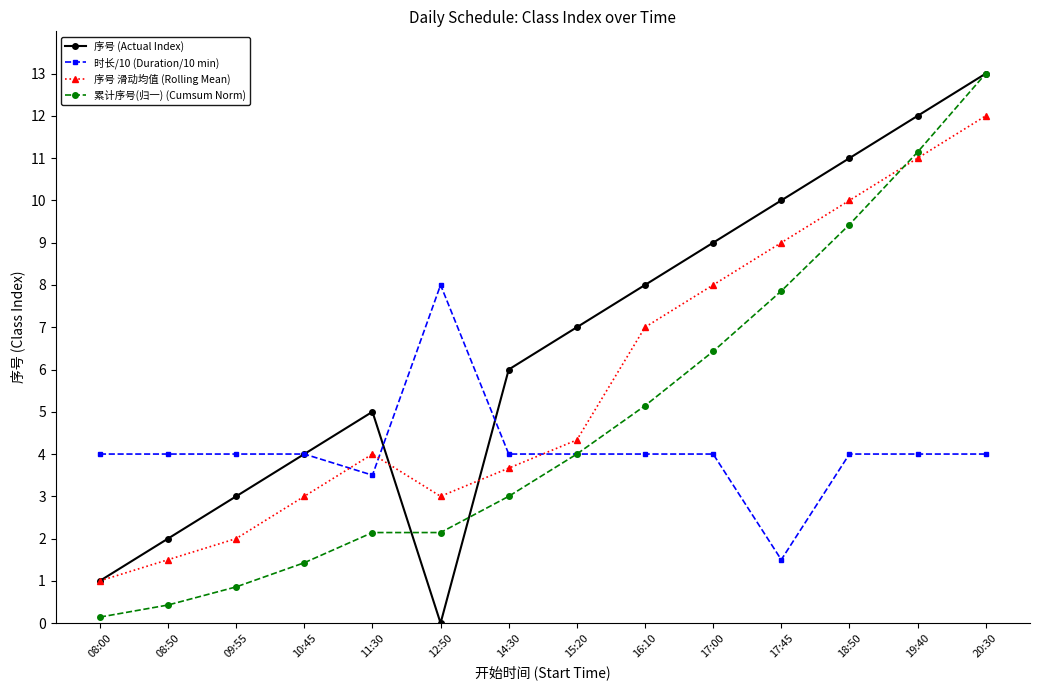

What is the label of the 2nd point from the left?

08:50